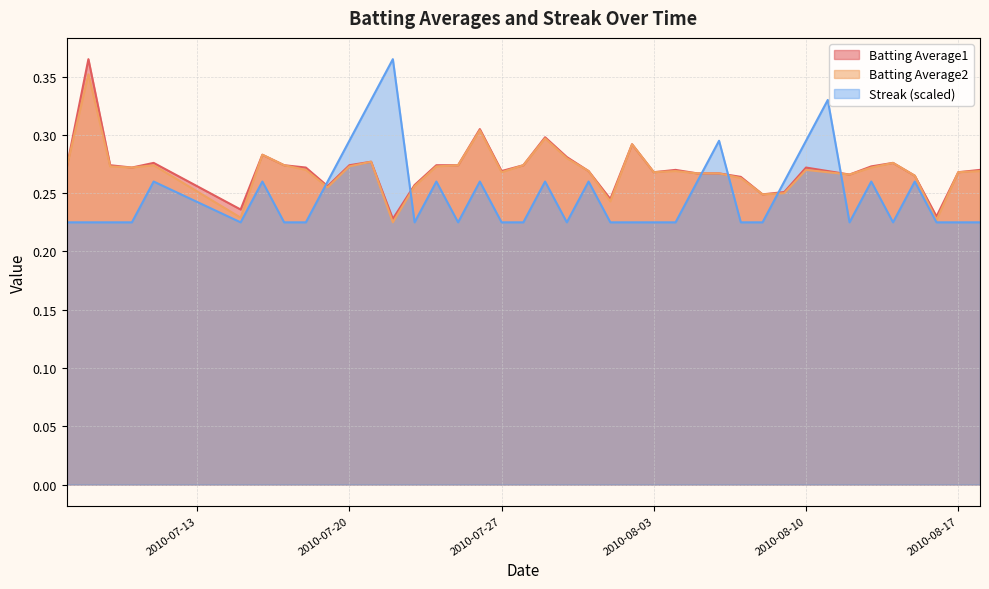

True or false: Batting Average2 and Batting Average1 intersect in this chart.

False